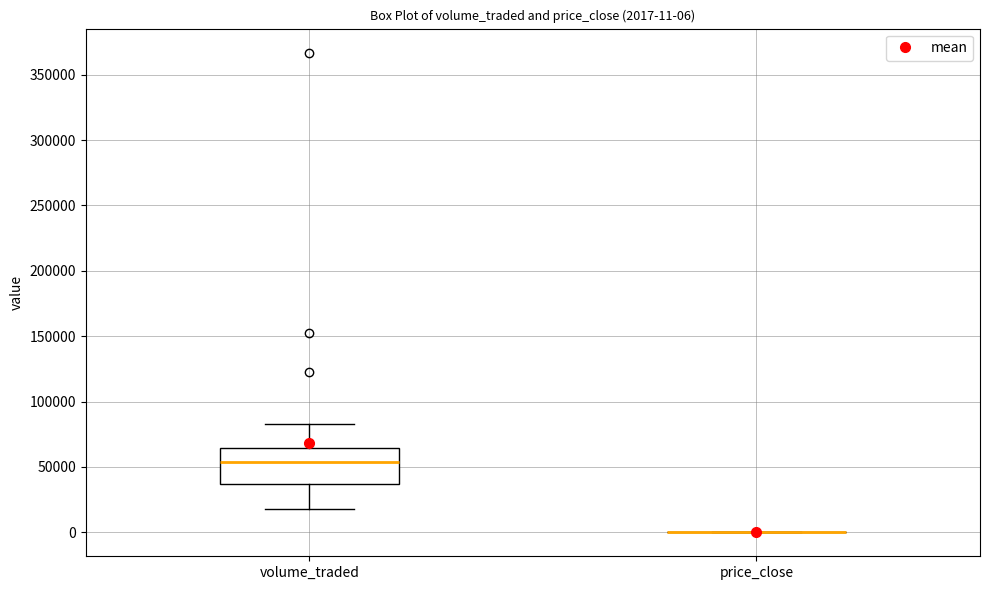

Comparing the boxes themselves (not the whiskers), which one is the tallest?

volume_traded